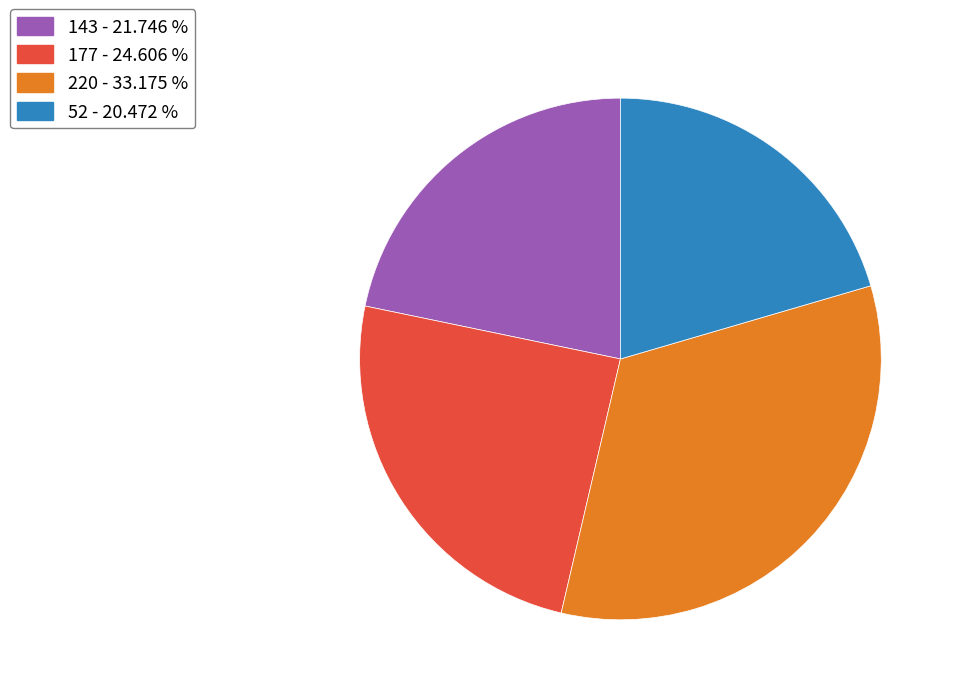

Which has a higher value, 177 - 24.606 % or 220 - 33.175 %?

220 - 33.175 %